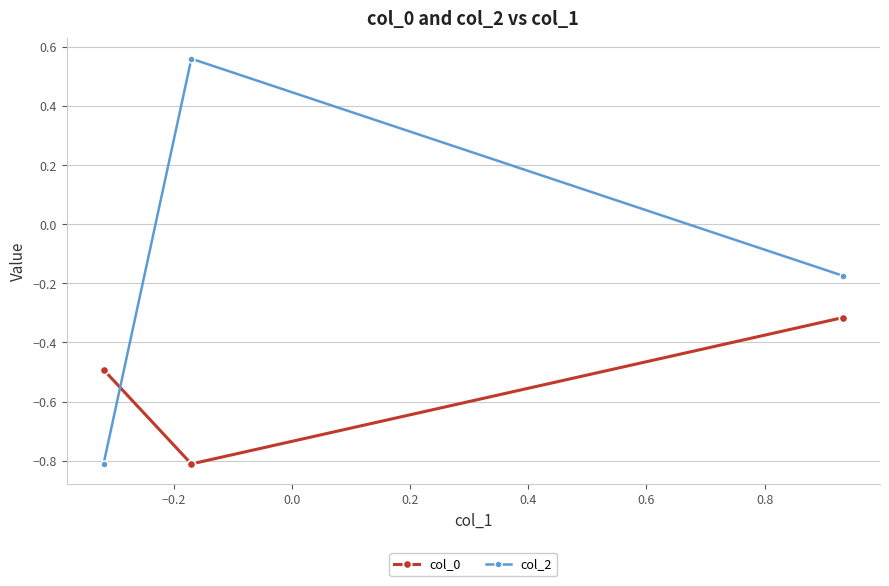

Rank the series by their maximum value, from highest to lowest.

col_2, col_0